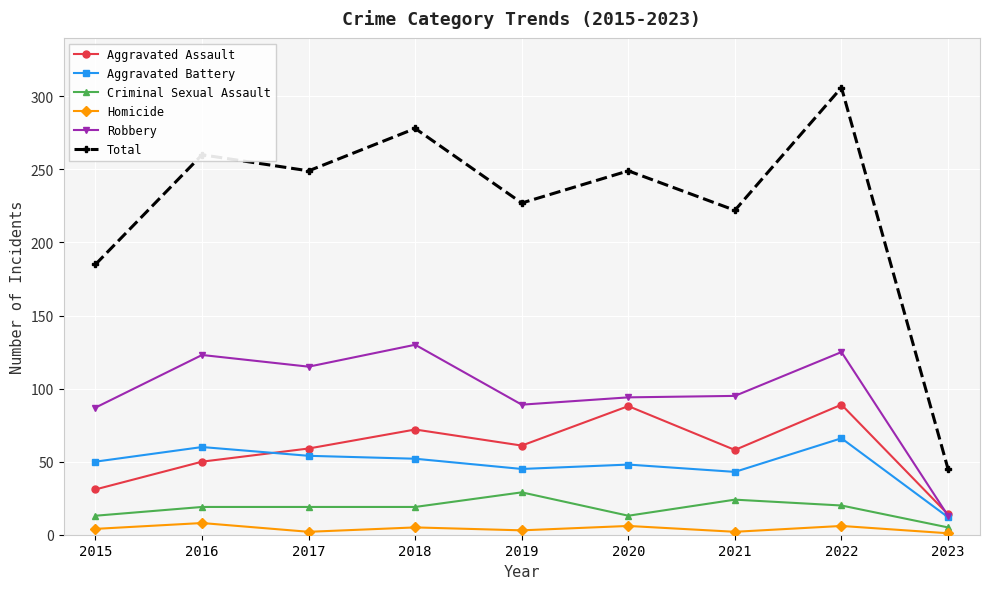

In Robbery, how many points are lower than both neighbors (excluding endpoints)?

2